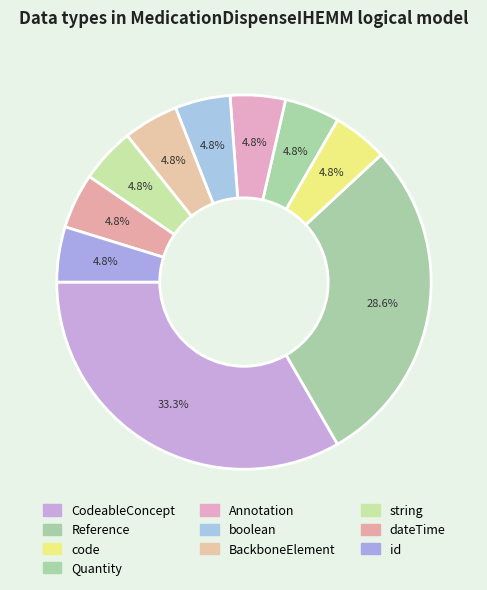

Count the number of slices in the pie.

10